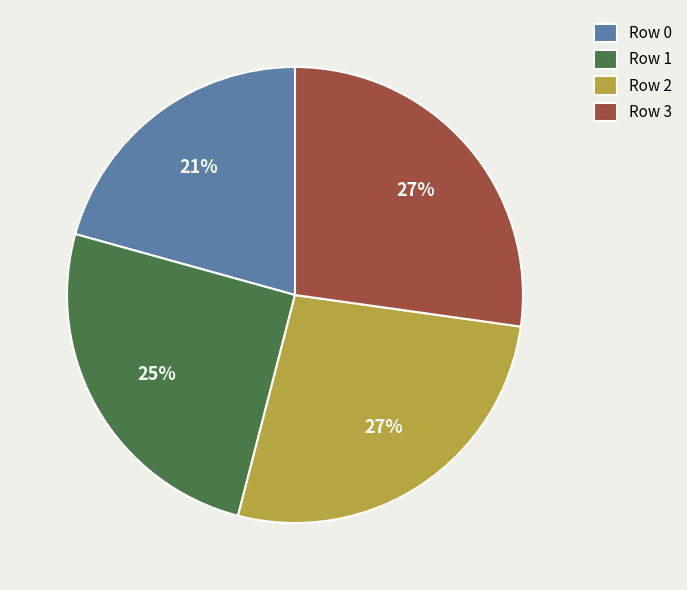

To the nearest percent, what percentage of the pie is Row 1?

25%